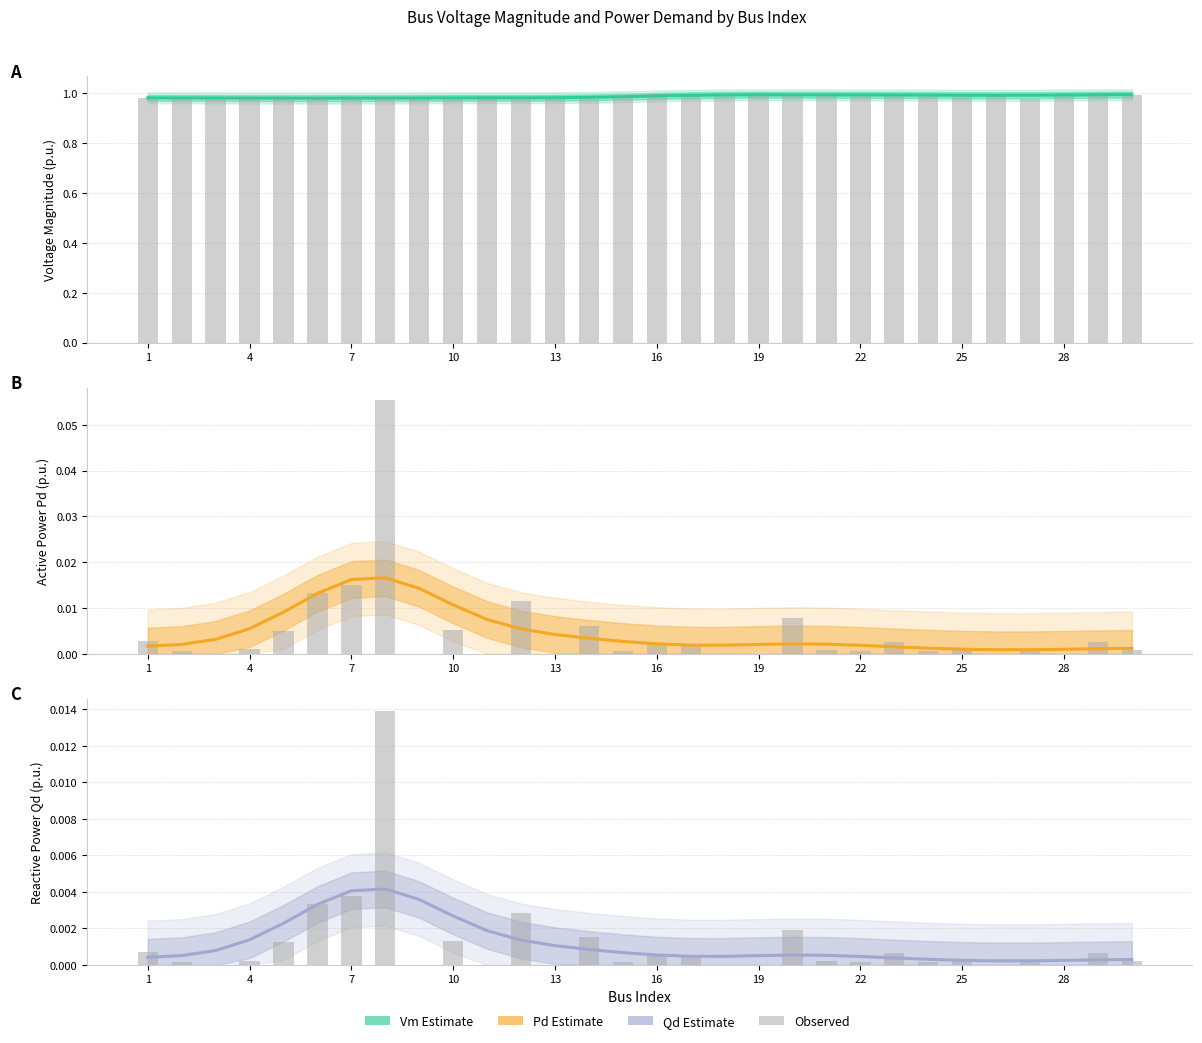

How many groups of bars are there?

30